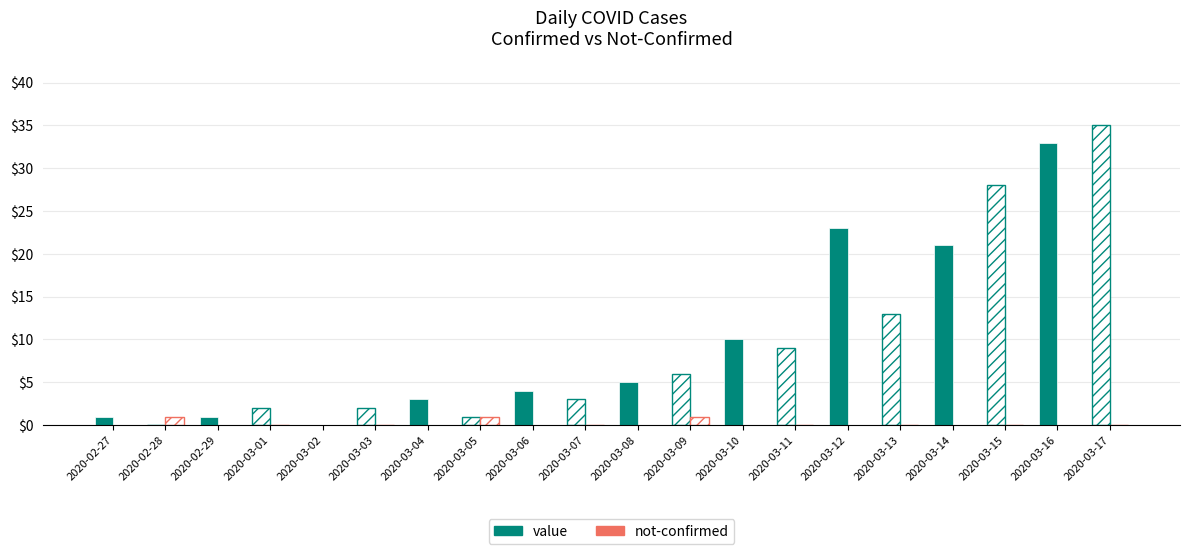

Count the number of data series in this chart.

2